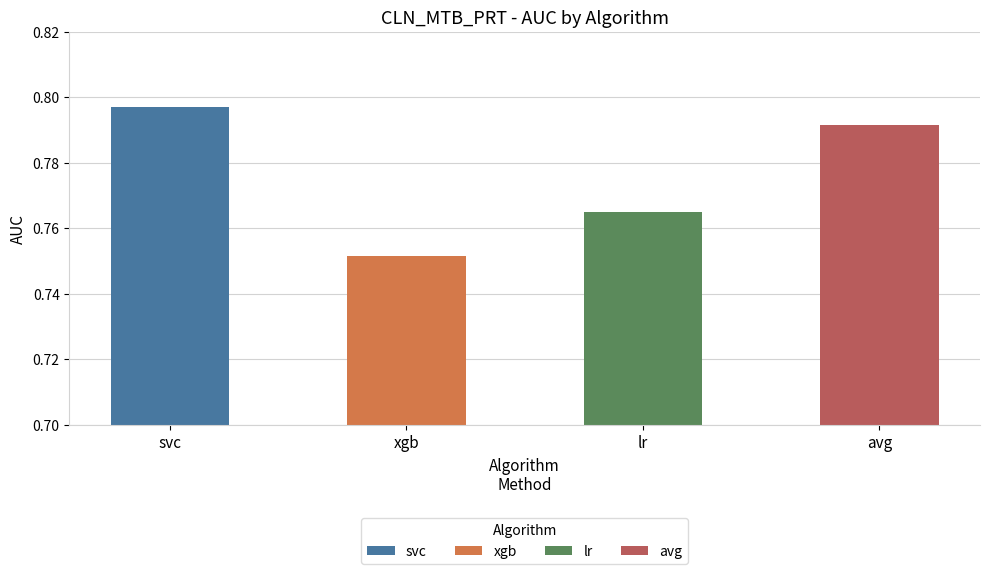

What is the label of the 4th bar from the left?

avg